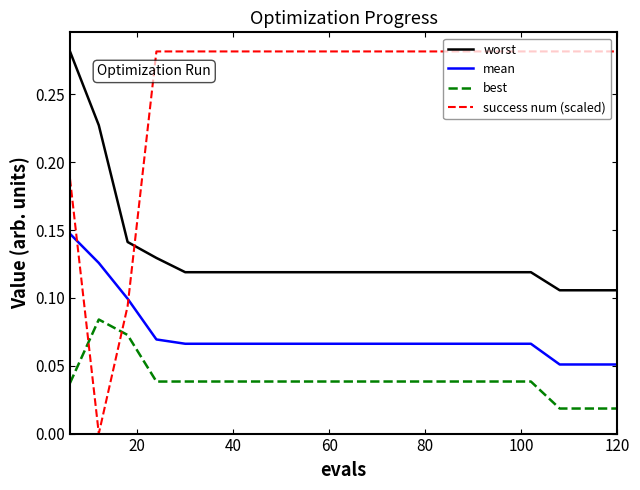

Which series has the widest spread of values?

success num (scaled)